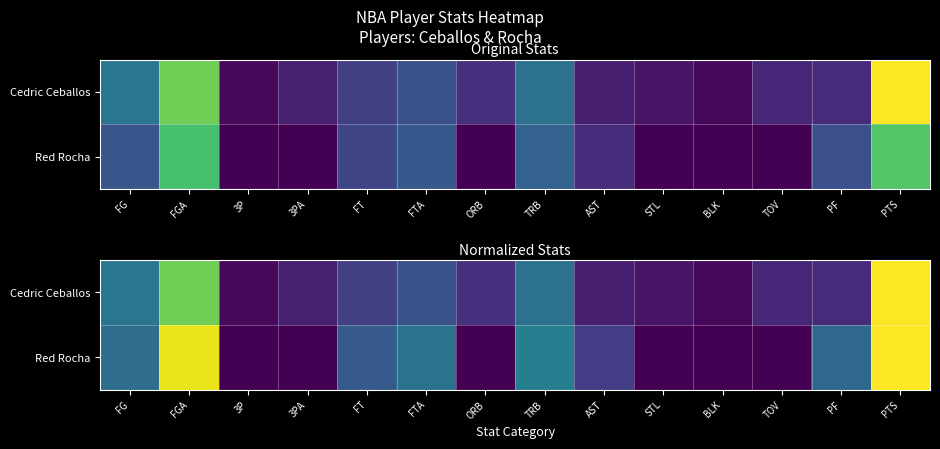

What is the spread (max minus min) of values at BLK?

183.0